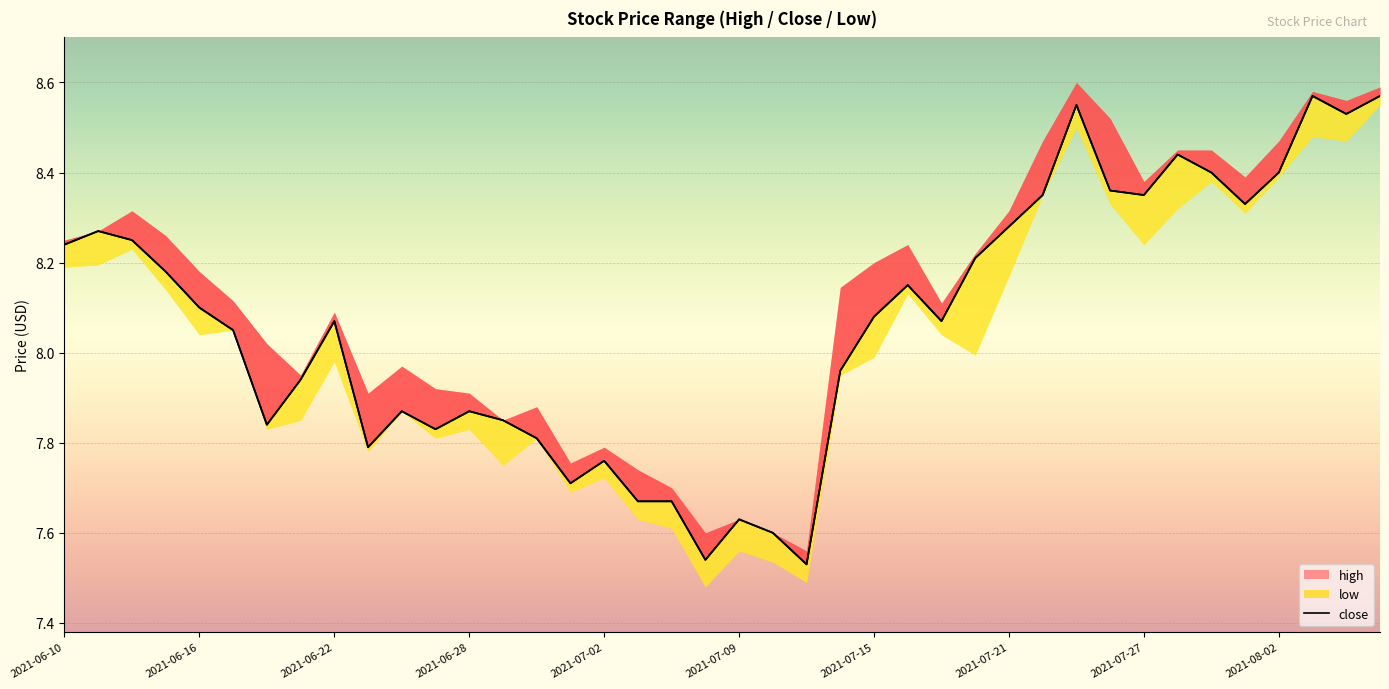

True or false: high and close cross at least once.

False